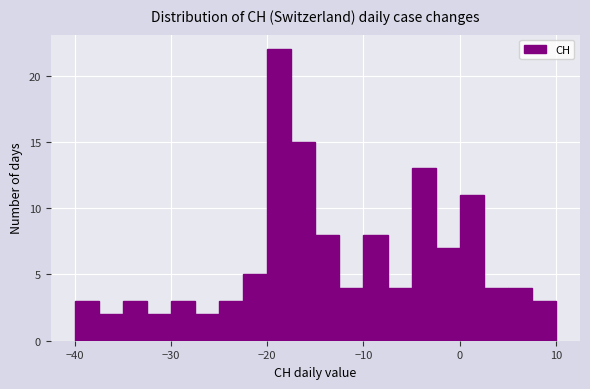

Read against the x-axis, roughly where is the centre of the tallest bar?

-19